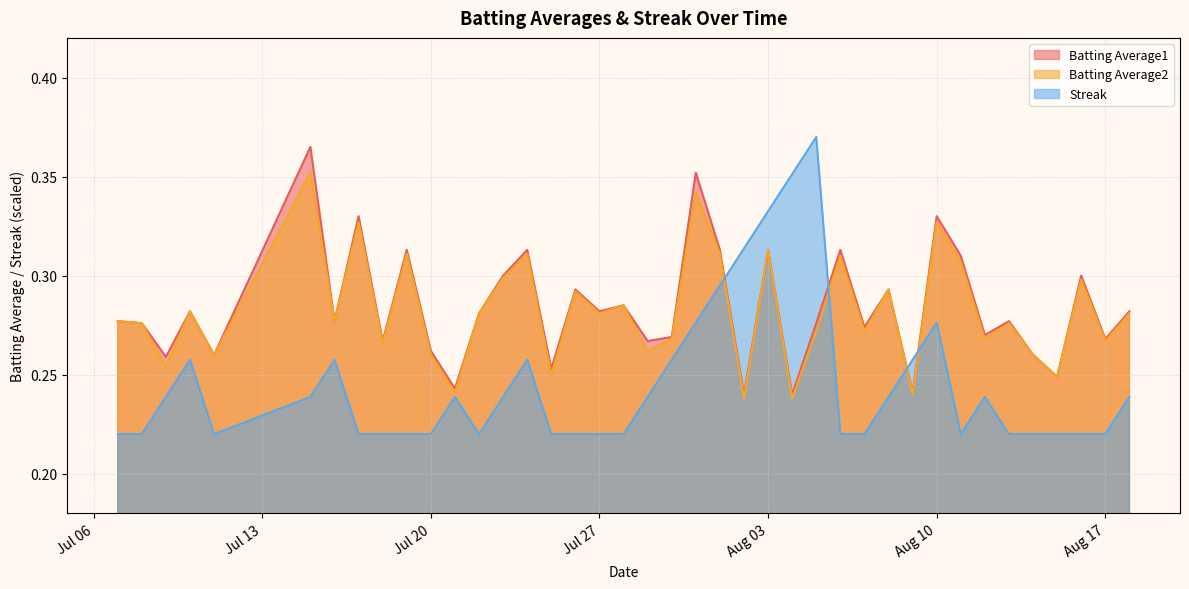

Is it true that Batting Average1 equals 0.3 at 2010-08-14?

True